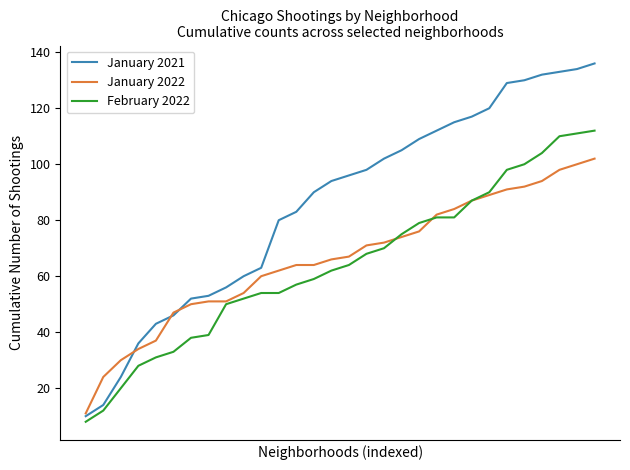

What is the highest value of the January 2022 series?

102